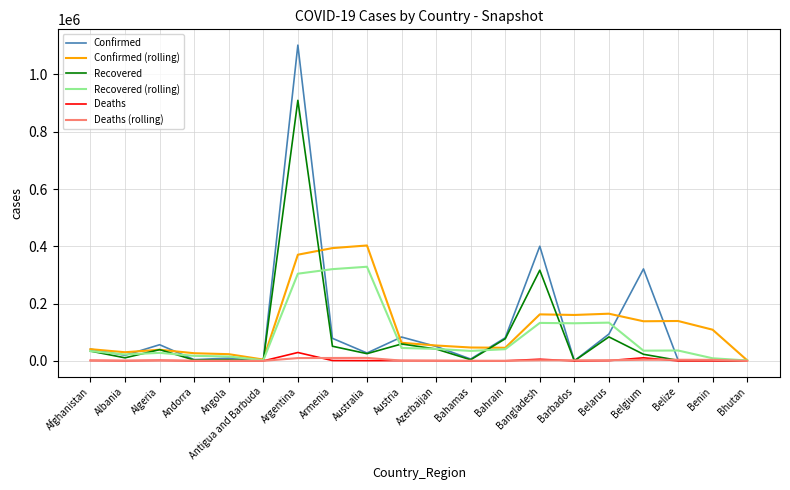

At which label is Confirmed closest to 551212?

Bangladesh